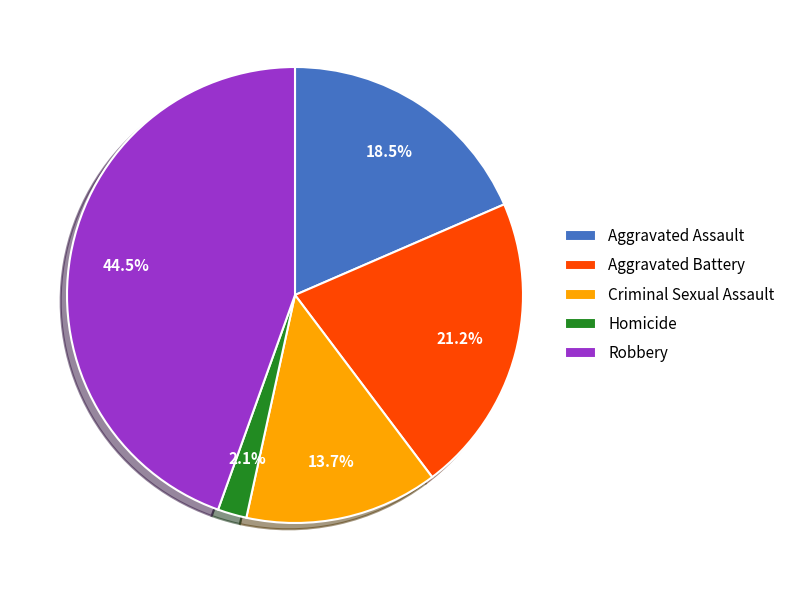

Is it true that Aggravated Battery is 21% of the pie?

True